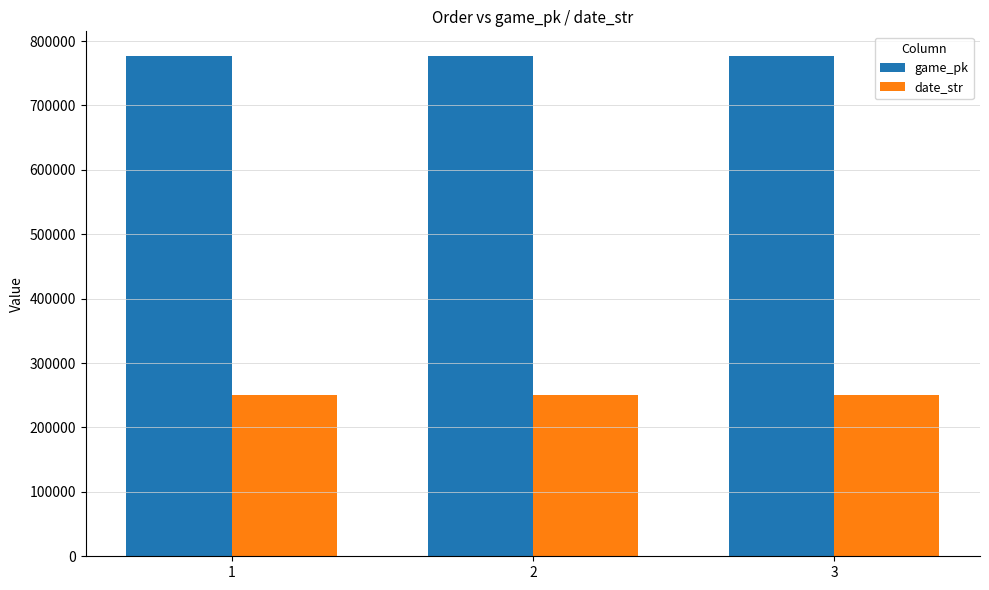

What is the sum of the date_str values at 3 and 1?

501828